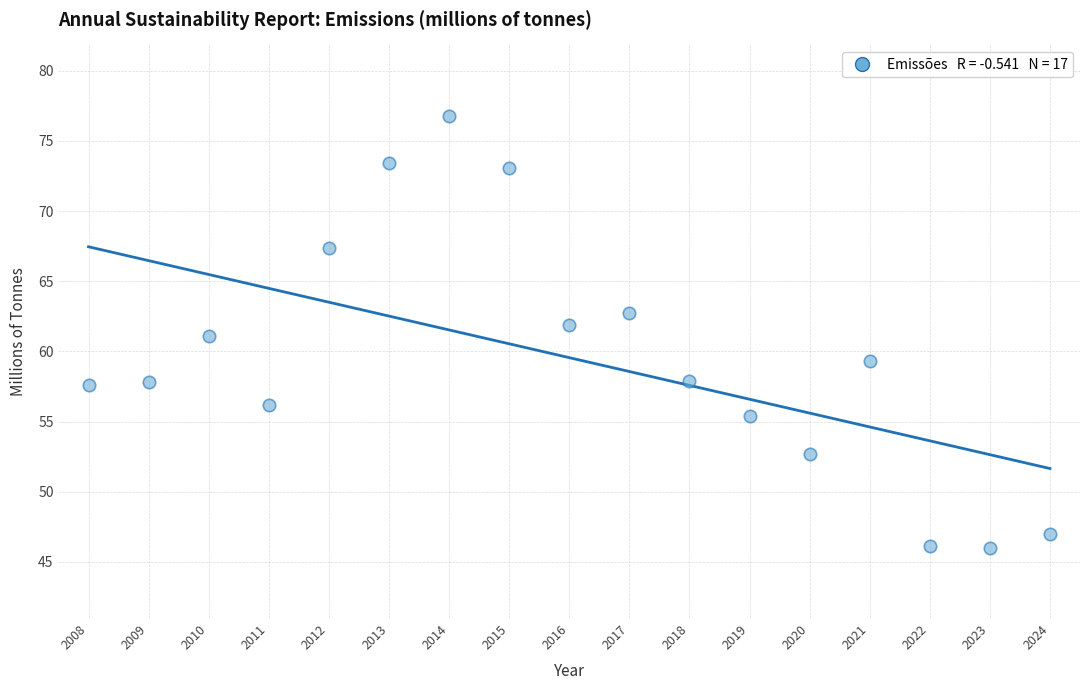

What is the range of X values (max minus min)?

16.0